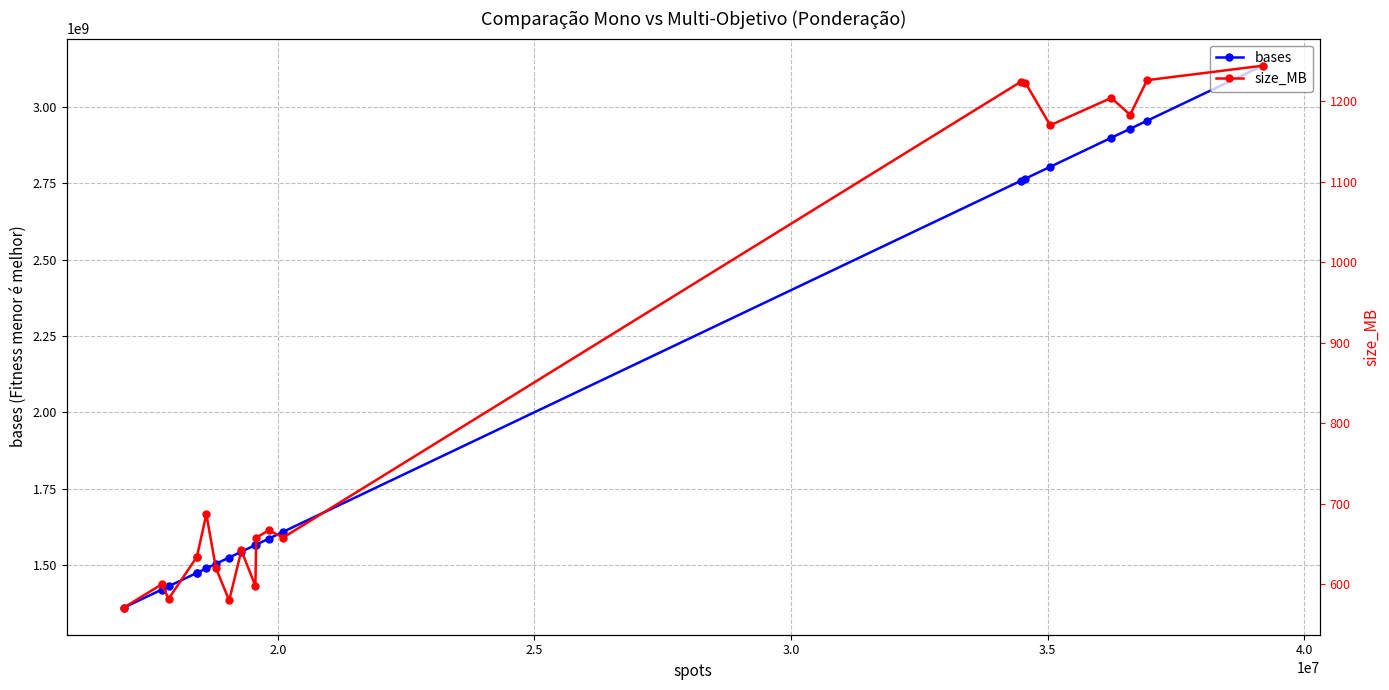

Where does the size_MB series first go above 658?

4.0